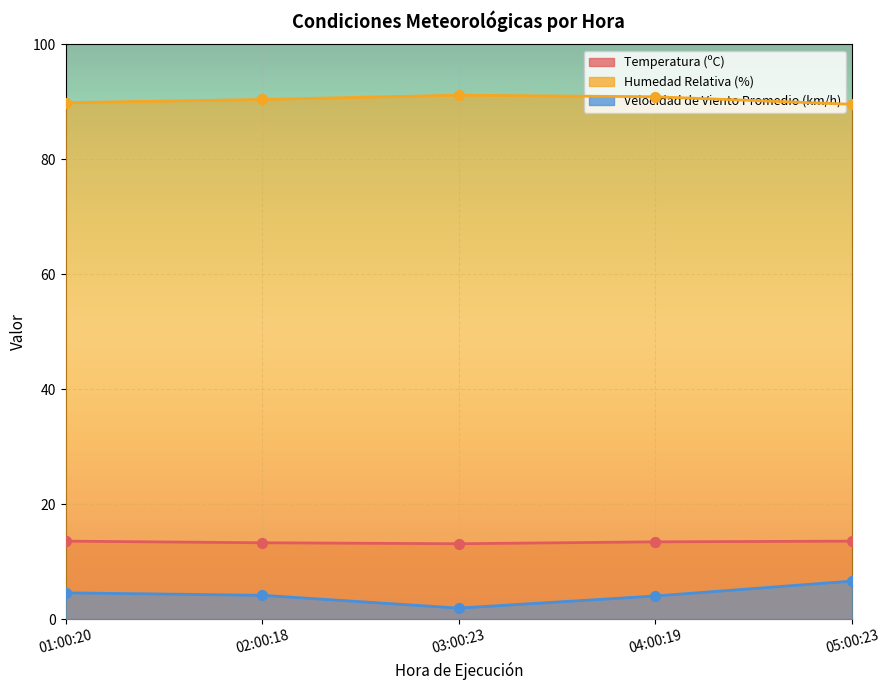

What is the total value across all series at 05:00:23?

109.7